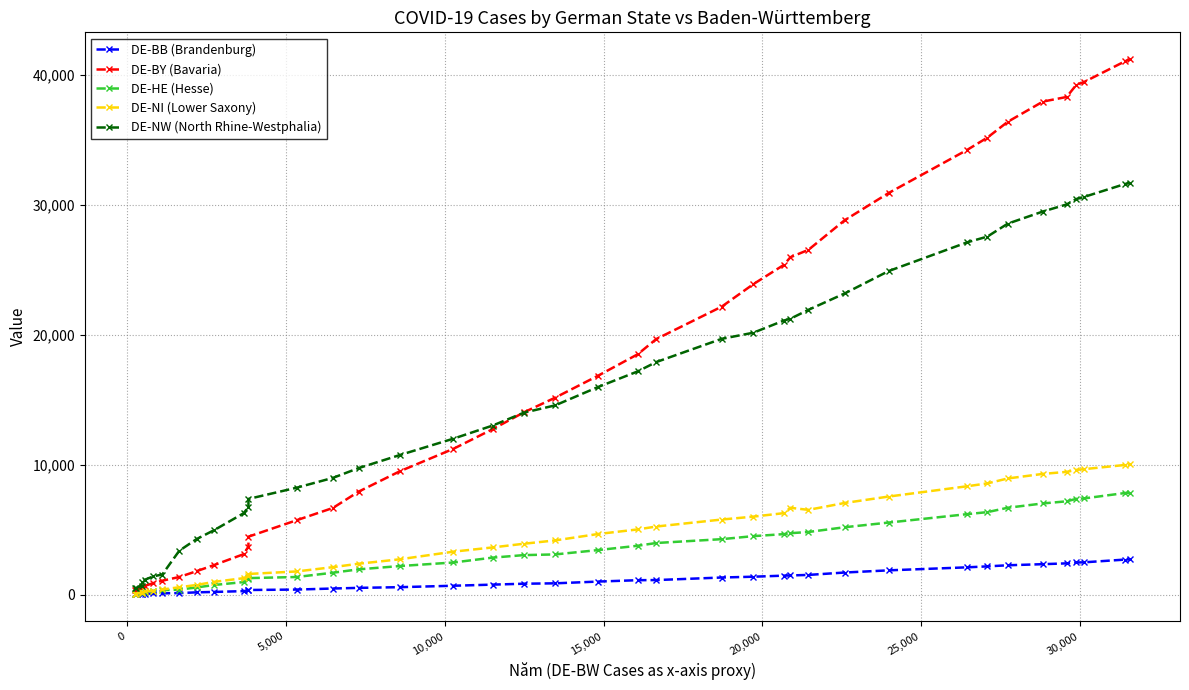

After their last crossing, which series has the higher values: DE-BY (Bavaria) or DE-NW (North Rhine-Westphalia)?

DE-BY (Bavaria)